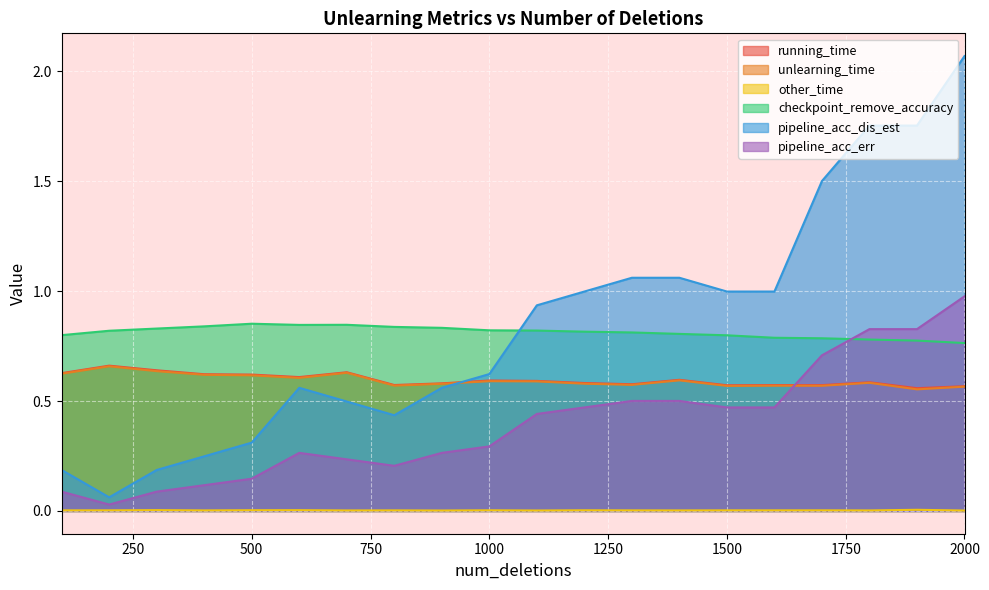

List the labels in order of other_time value, smallest first.

2000, 900, 1100, 700, 1800, 1400, 400, 800, 1300, 100, 1600, 1500, 1700, 200, 1000, 1200, 500, 600, 300, 1900